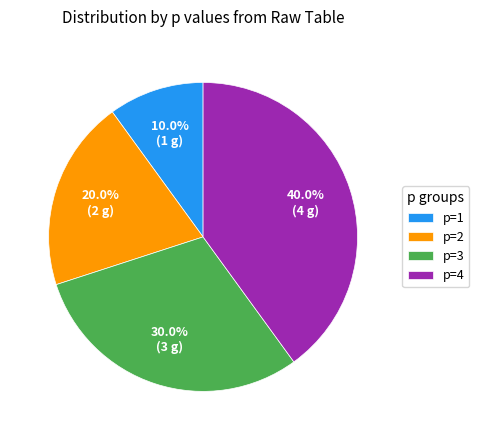

To the nearest percent, what is the average slice percentage?

25%